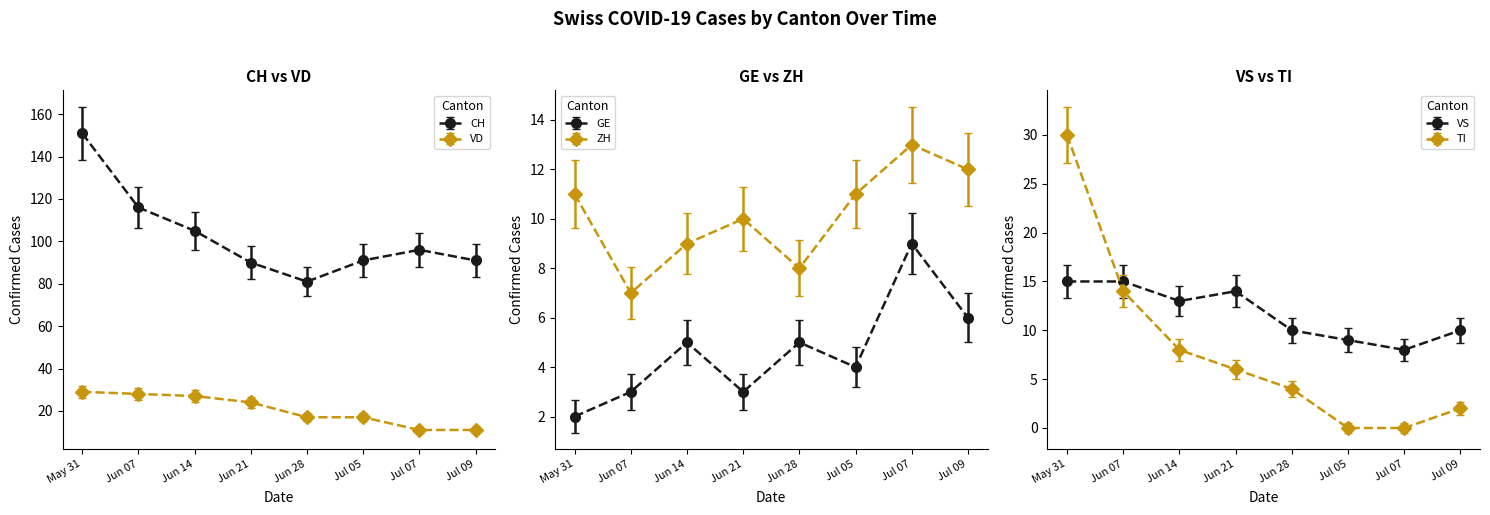

How many distinct data groups are displayed?

6